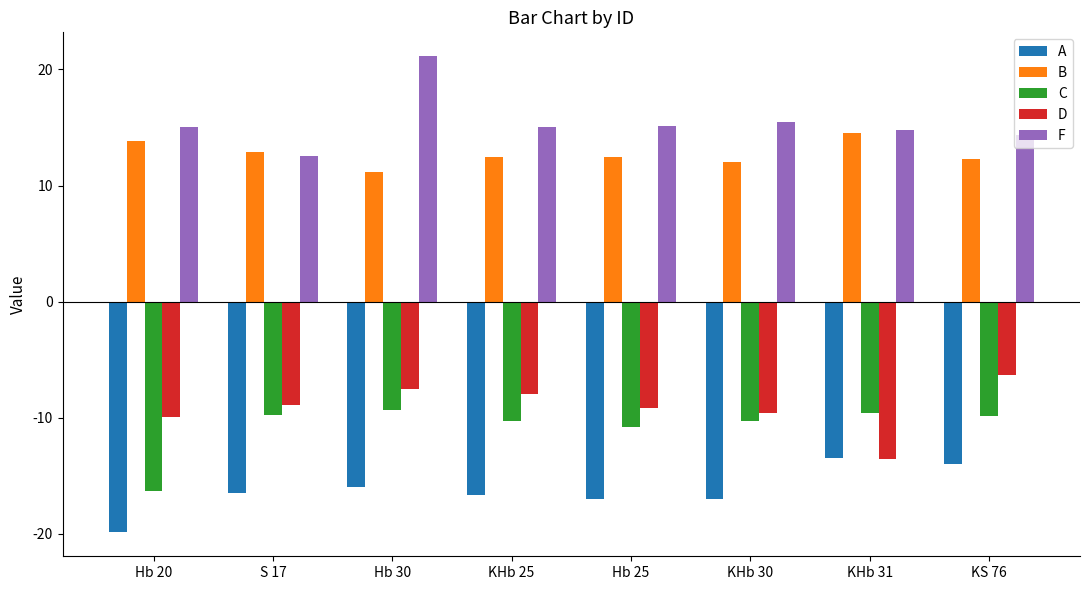

At Hb 20, list the series in order from largest to smallest.

F, B, D, C, A